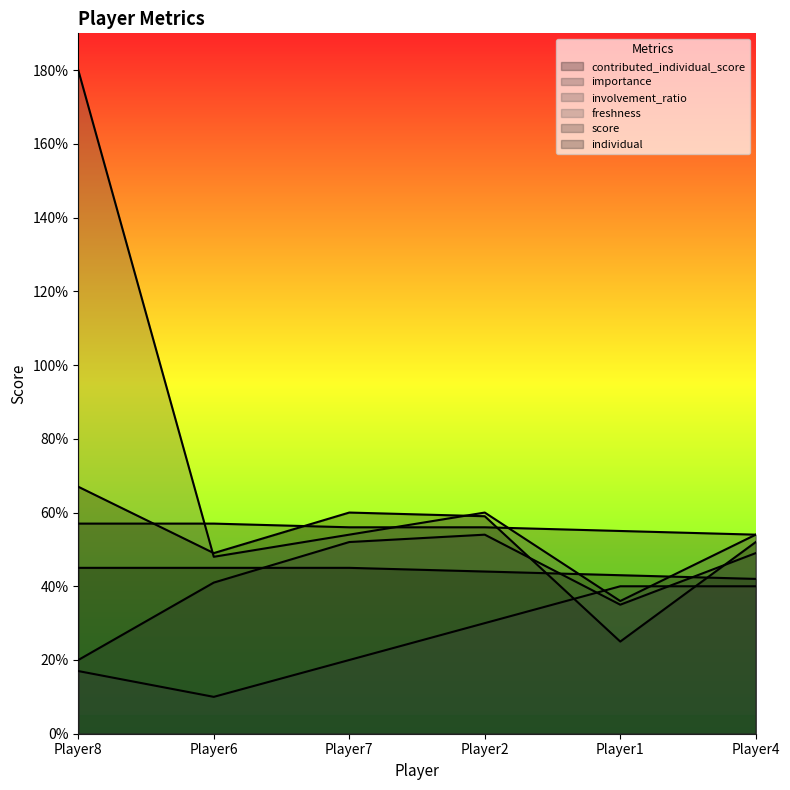

Which series changed the most between Player7 and Player4?

freshness